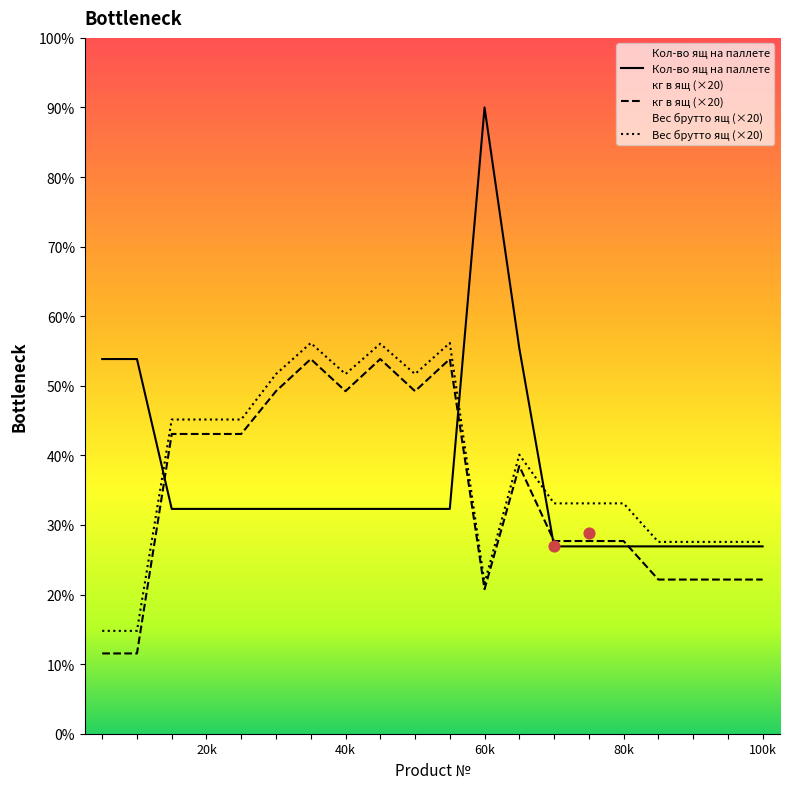

Which series reaches the minimum Y coordinate?

кг в ящ